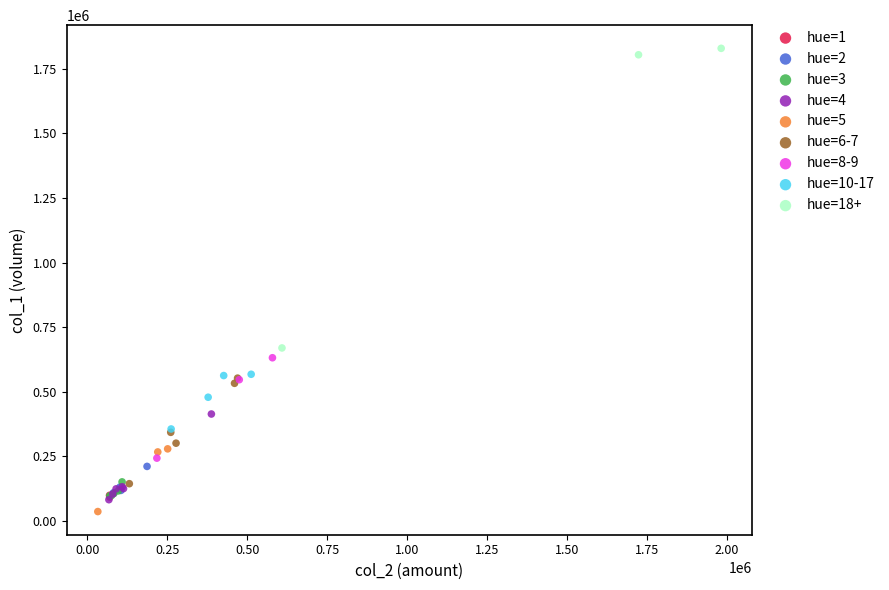

Which series has the largest Y range (max minus min)?

hue=18+